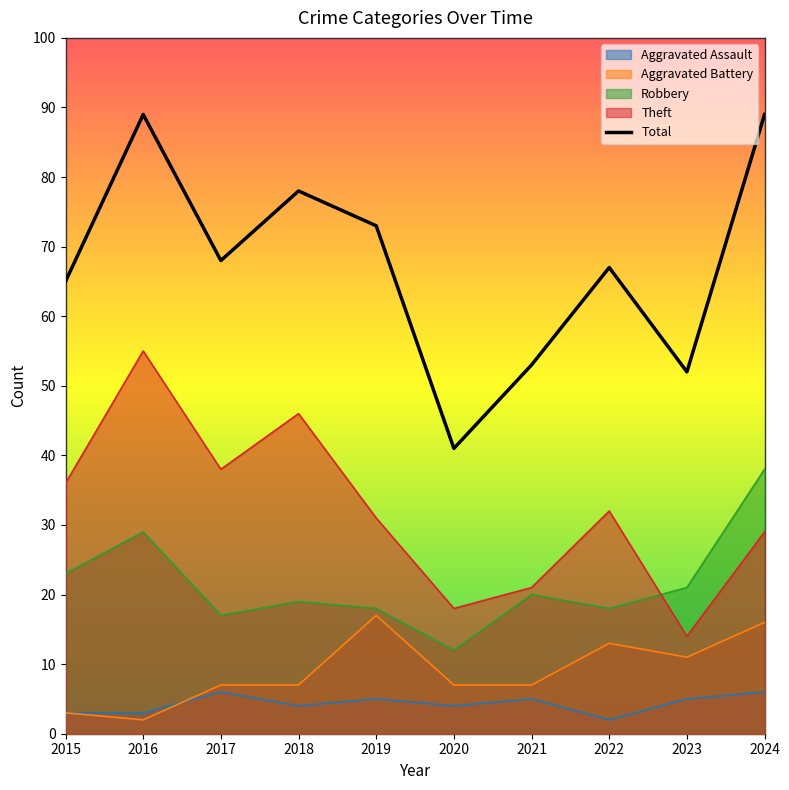

Where is the first local maximum?

2016